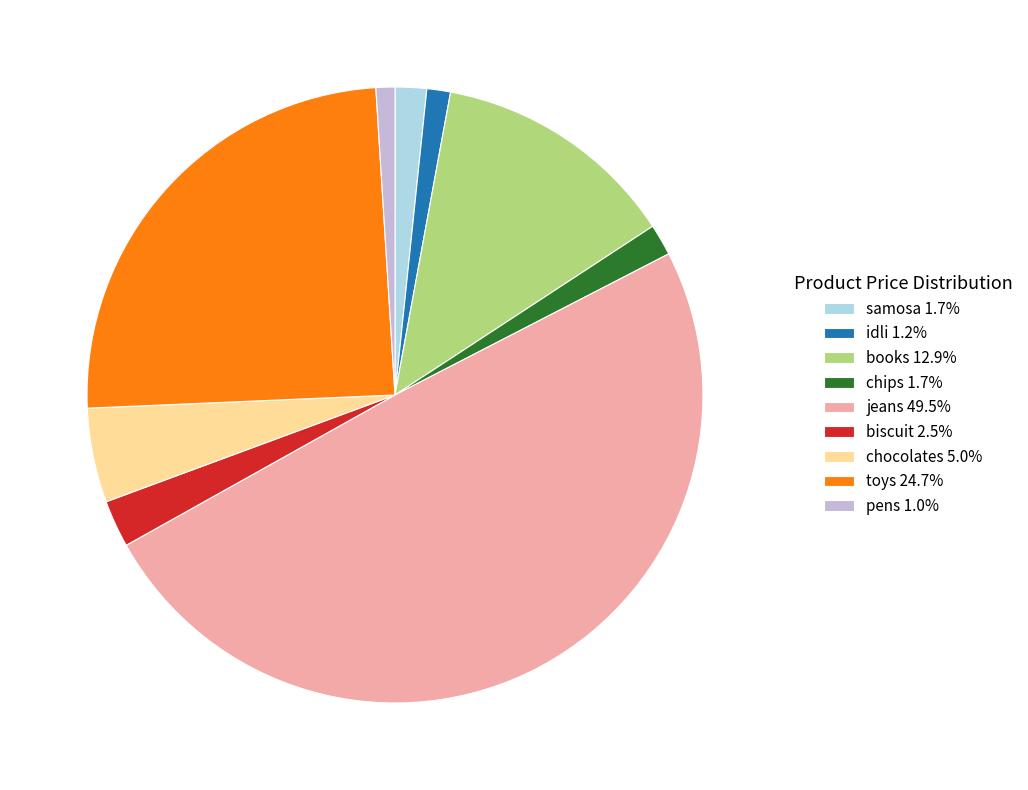

The books slice represents 21% of the pie. True or false?

False